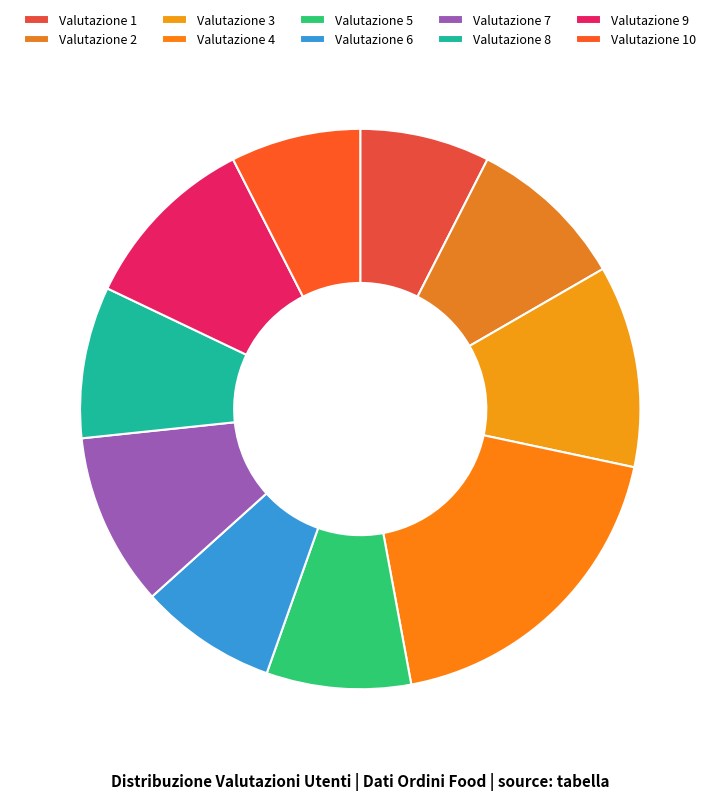

How many segments does this pie chart have?

10